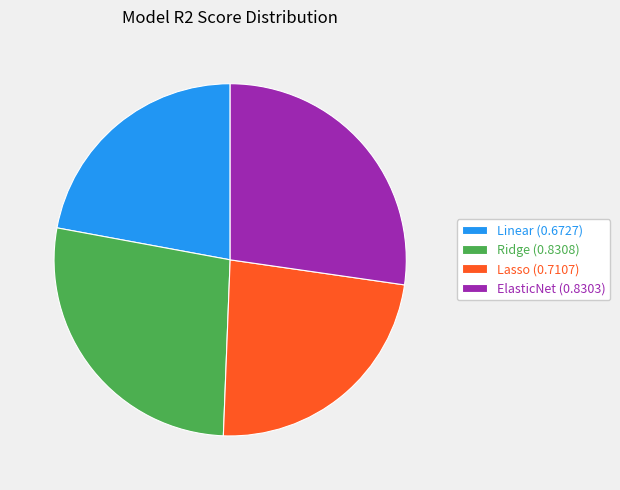

Does any single category account for the majority?

No